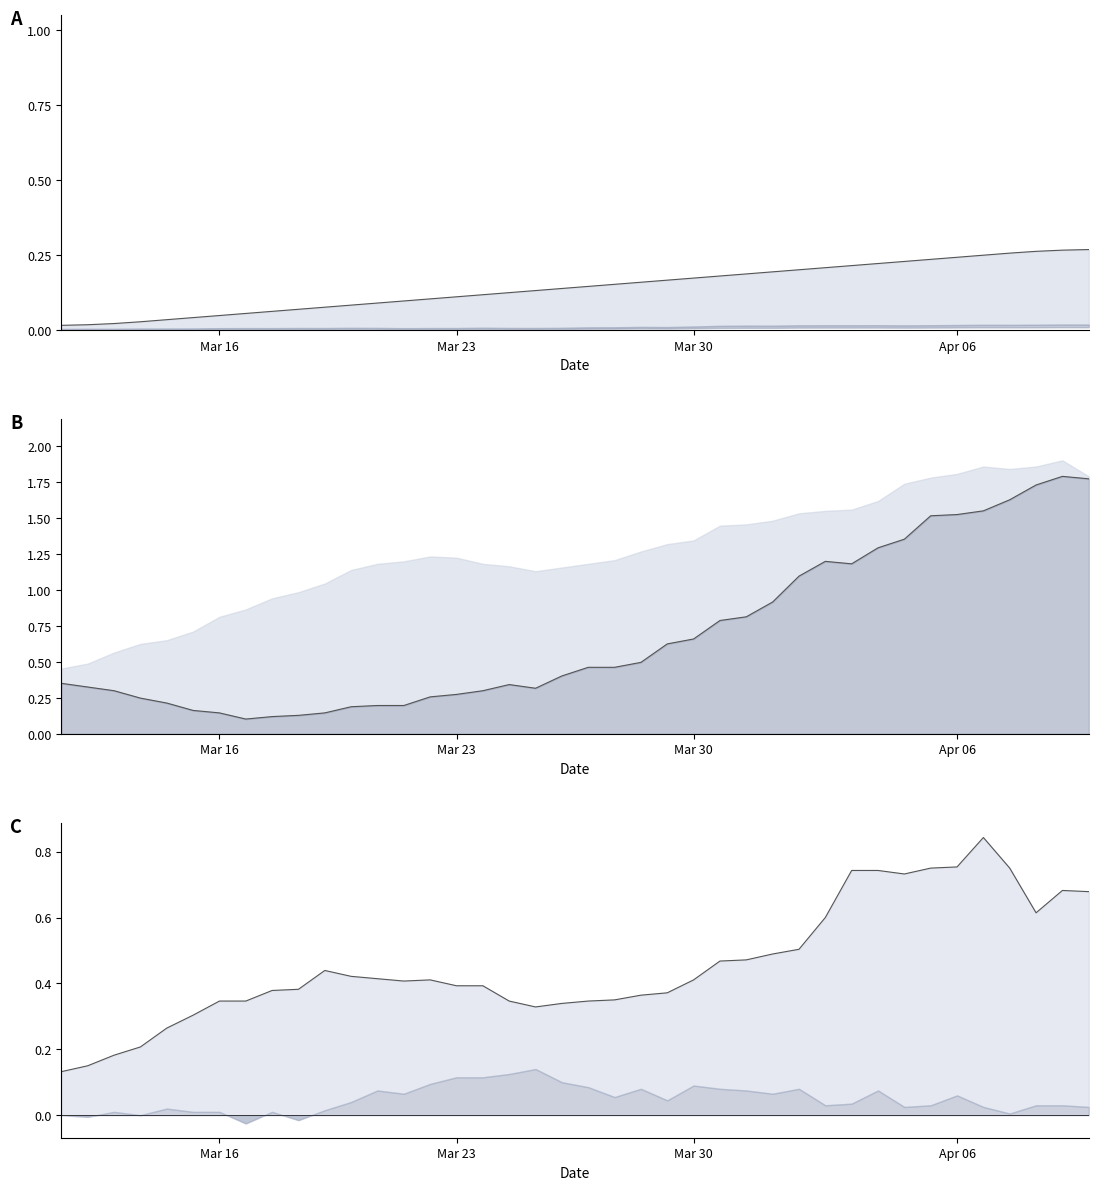

What is the lowest value of the B4 series?

0.1